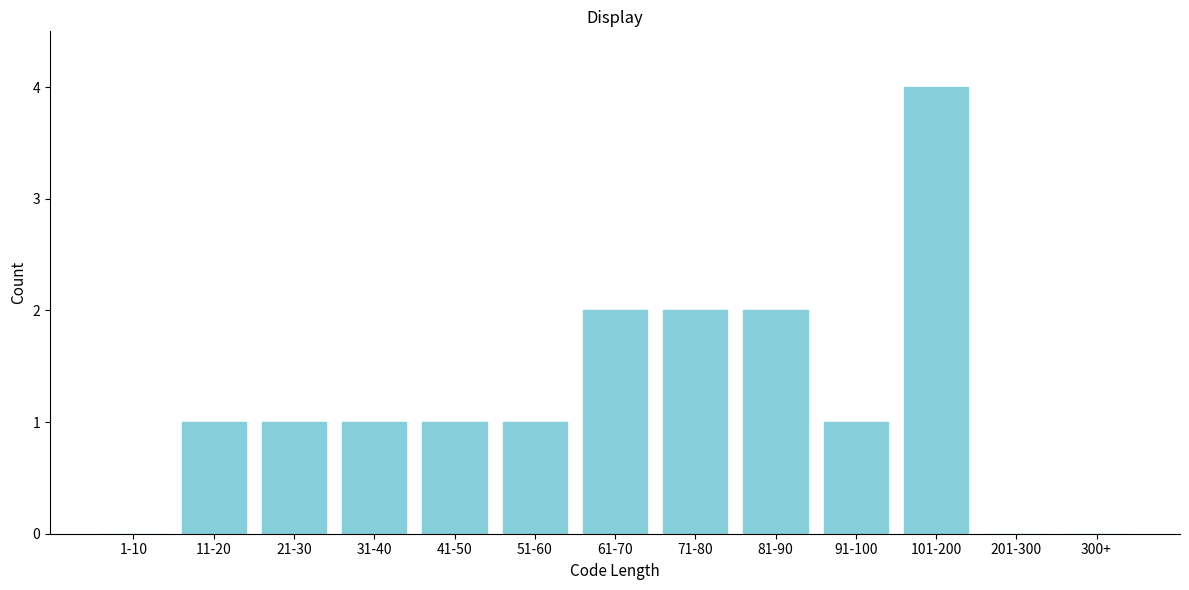

Reading left to right, what are all the values shown in this chart?

1-10=0	11-20=1	21-30=1	31-40=1	41-50=1	51-60=1	61-70=2	71-80=2	81-90=2	91-100=1	101-200=4	201-300=0	300+=0